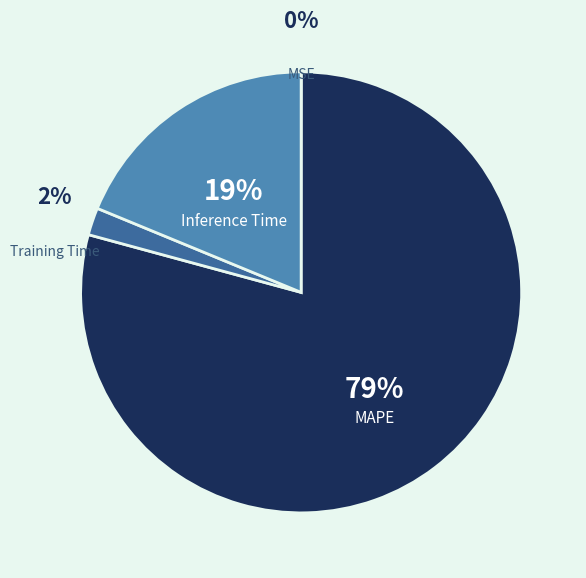

Which category has the biggest portion of the pie?

MAPE